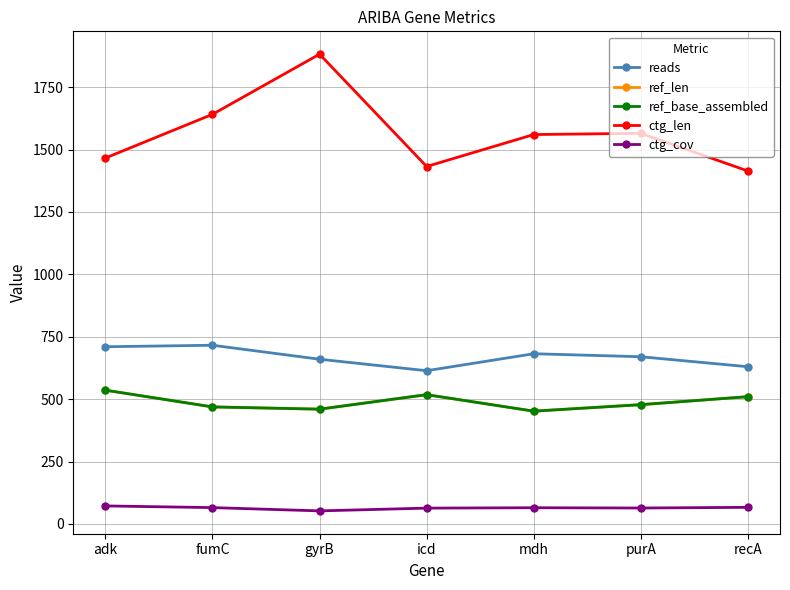

Does the chart have visible grid lines?

Yes